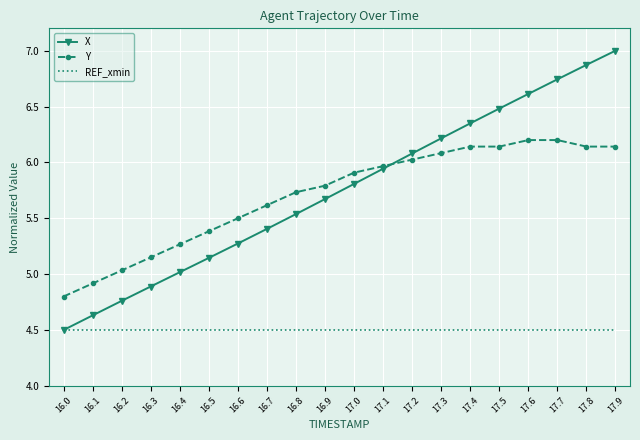

True or false: Y and REF_xmin intersect in this chart.

False